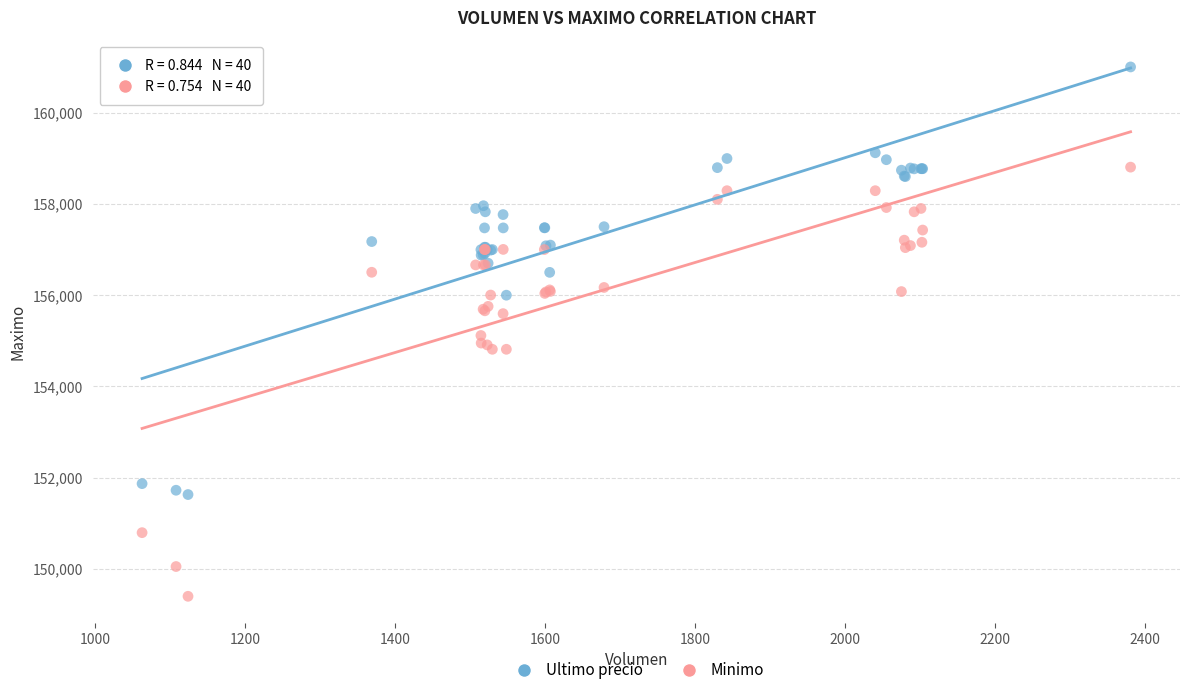

Which series contains the lowest Y value?

Minimo